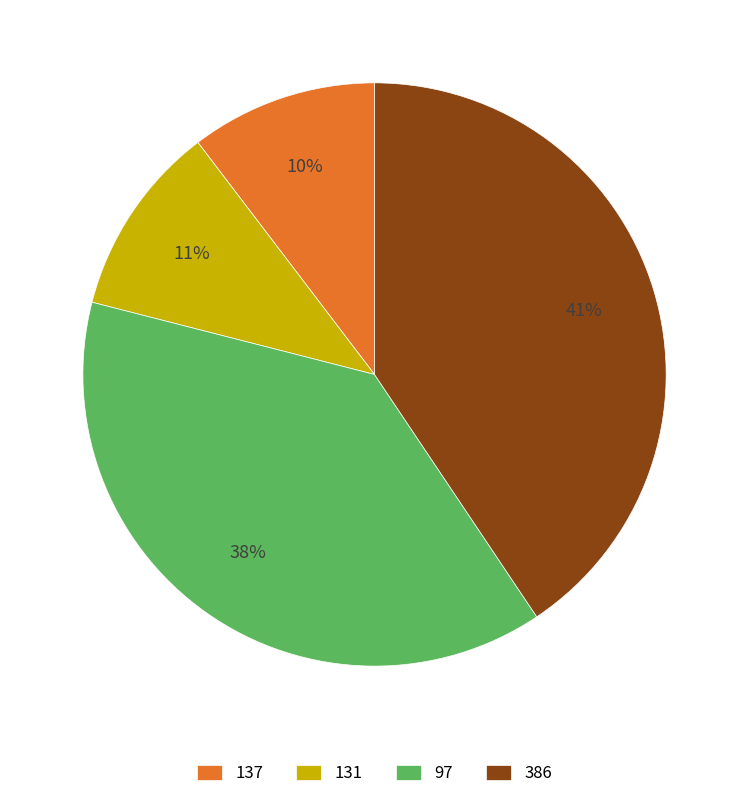

How many segments does this pie chart have?

4